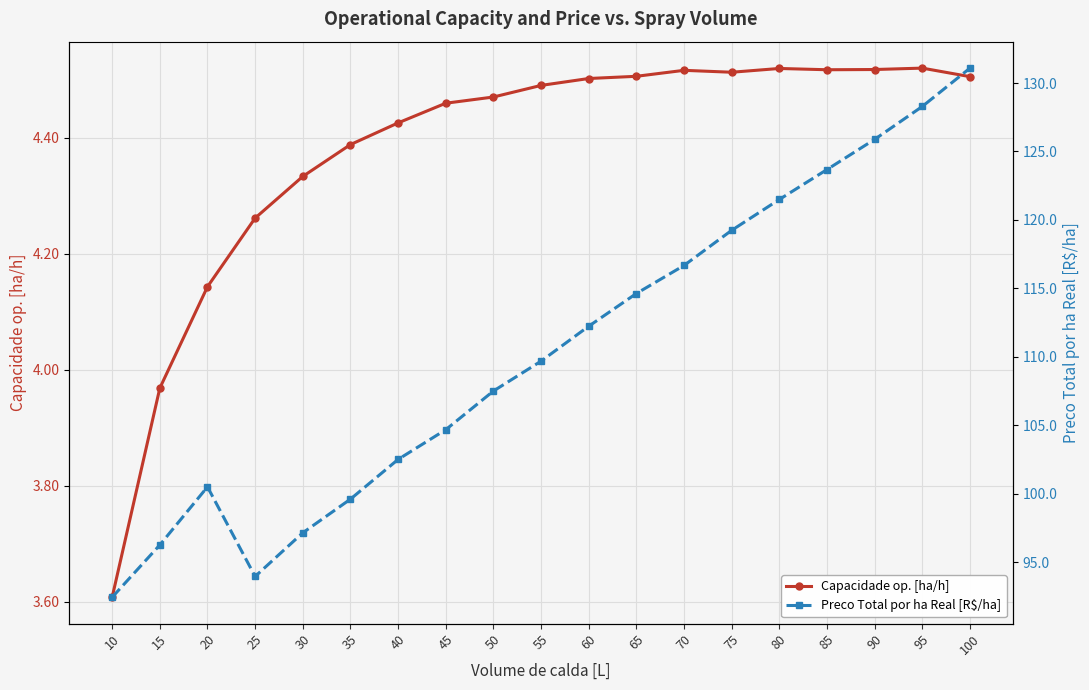

What is the average value of the Preco Total por ha Real [R$/ha] series?

110.4